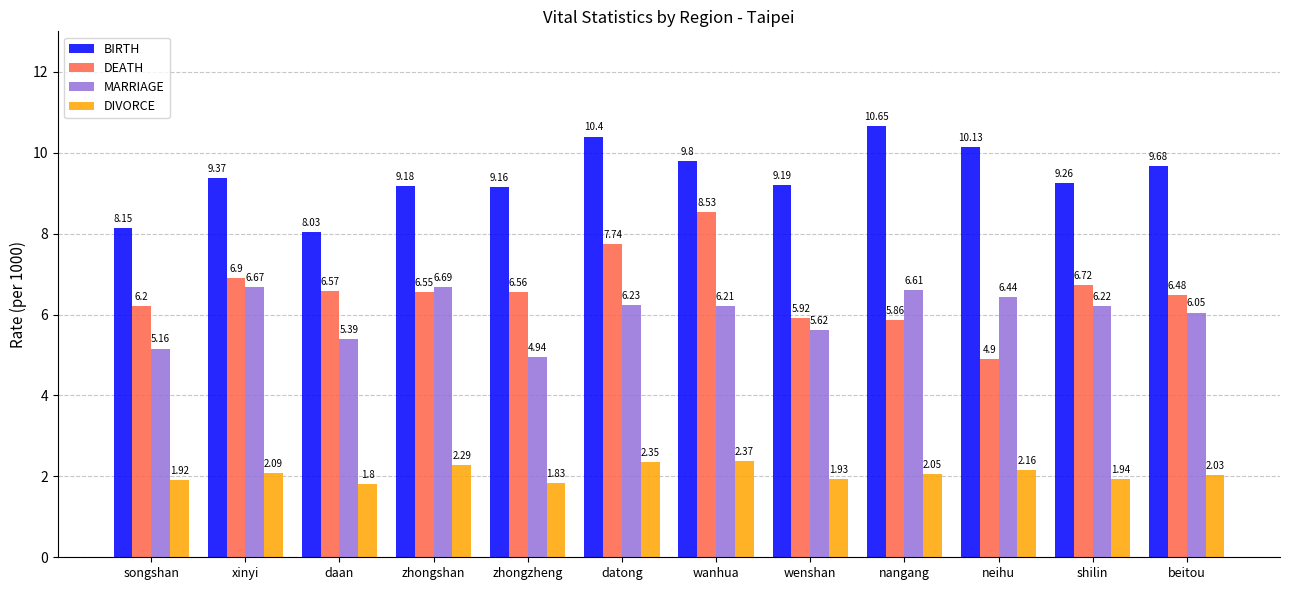

True or false: DEATH has a value of 11.5 at datong.

False